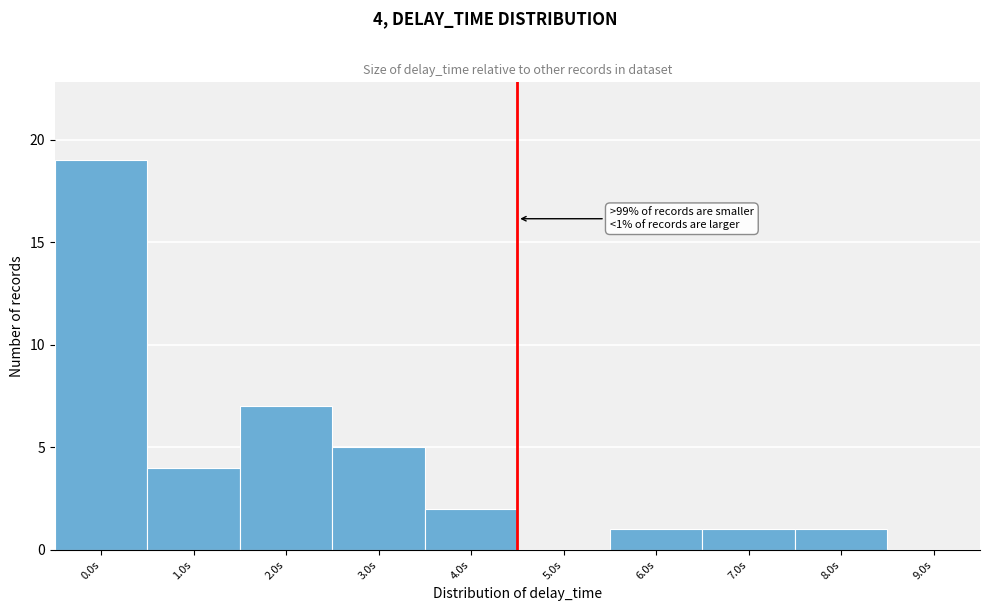

Reading left to right, list all the values displayed in this chart.

0.0s=19	1.0s=4	2.0s=7	3.0s=5	4.0s=2	5.0s=0	6.0s=1	7.0s=1	8.0s=1	9.0s=0